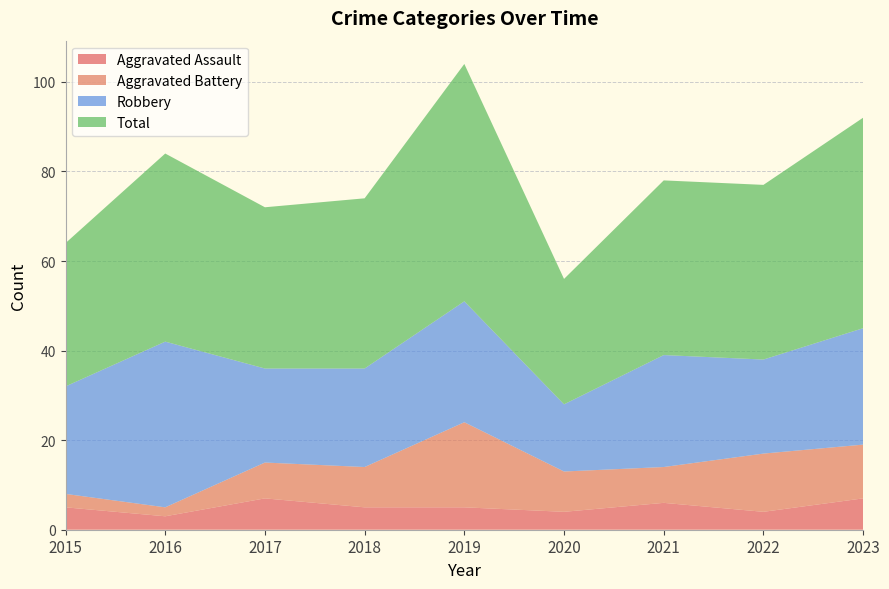

Reading right to left, transcribe all the data shown in this chart.

Aggravated Assault: 2023=7	2022=4	2021=6	2020=4	2019=5	2018=5	2017=7	2016=3	2015=5
Aggravated Battery: 2023=12	2022=13	2021=8	2020=9	2019=19	2018=9	2017=8	2016=2	2015=3
Robbery: 2023=26	2022=21	2021=25	2020=15	2019=27	2018=22	2017=21	2016=37	2015=24
Total: 2023=47	2022=39	2021=39	2020=28	2019=53	2018=38	2017=36	2016=42	2015=32